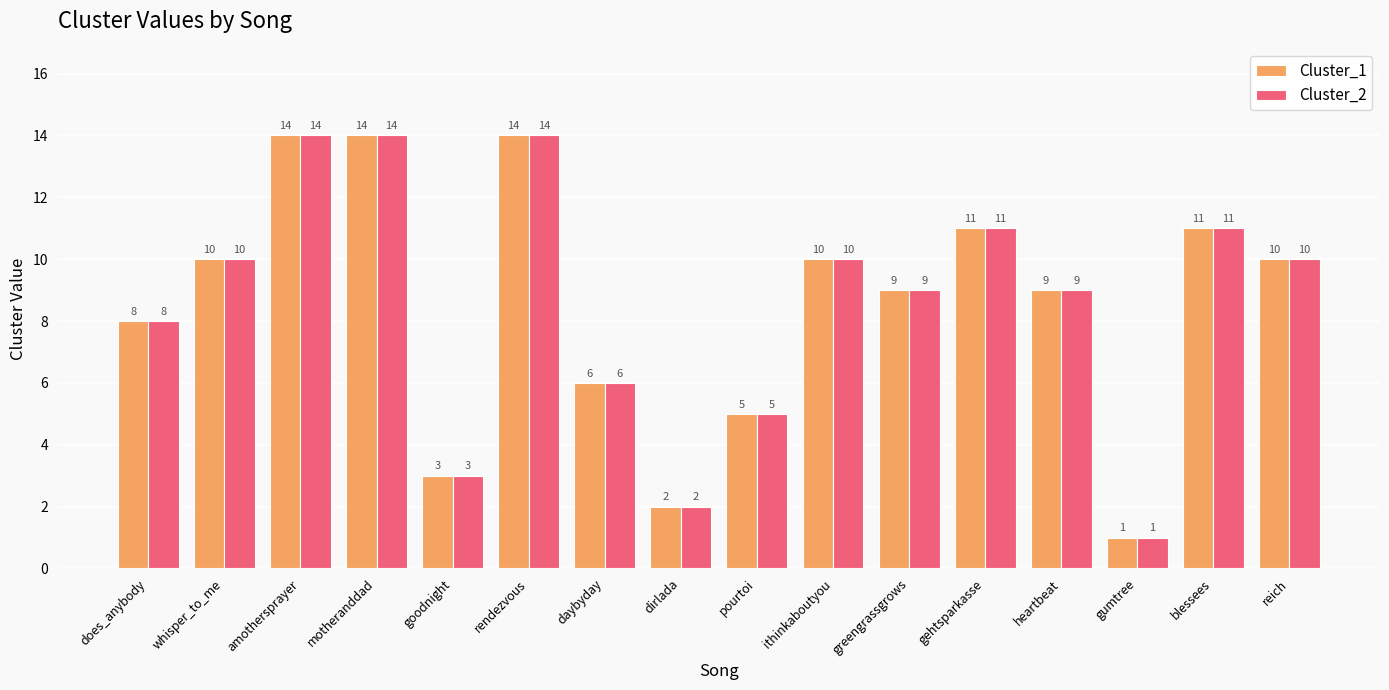

Reading left to right, extract all data points from this chart.

Cluster_1: 8	10	14	14	3	14	6	2	5	10	9	11	9	1	11	10
Cluster_2: 8	10	14	14	3	14	6	2	5	10	9	11	9	1	11	10